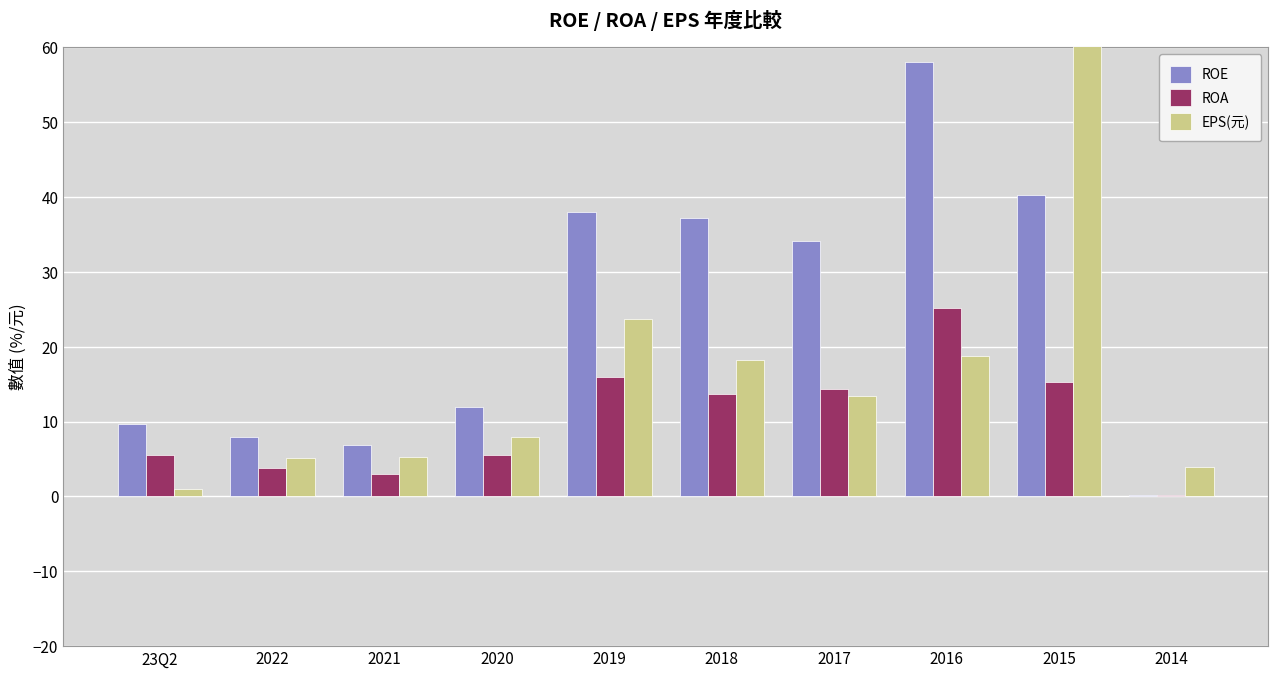

What are all the series names shown in the legend?

ROE, ROA, EPS(元)